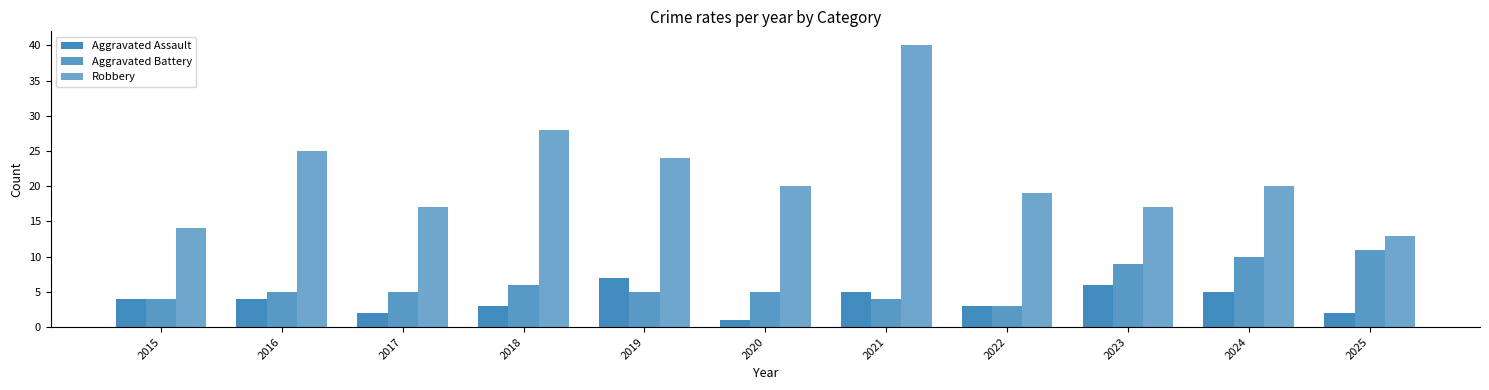

How many categories are shown in the chart?

11